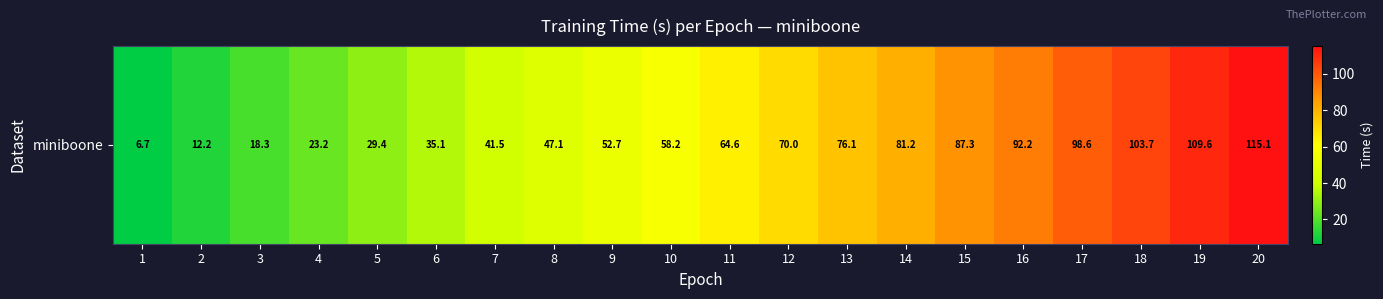

Reading left to right, what are all the values shown in this chart?

6.7	12.2	18.3	23.2	29.4	35.1	41.5	47.1	52.7	58.2	64.6	70.0	76.1	81.2	87.3	92.2	98.6	103.7	109.6	115.1